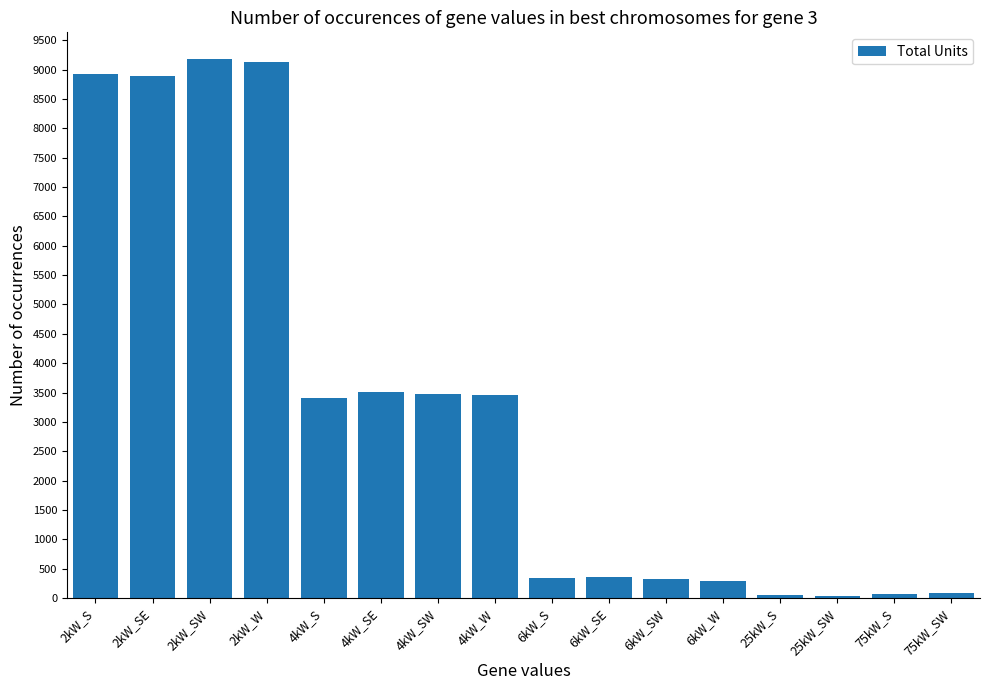

What is the difference between the values at 75kW_SW and 2kW_SW?

9090